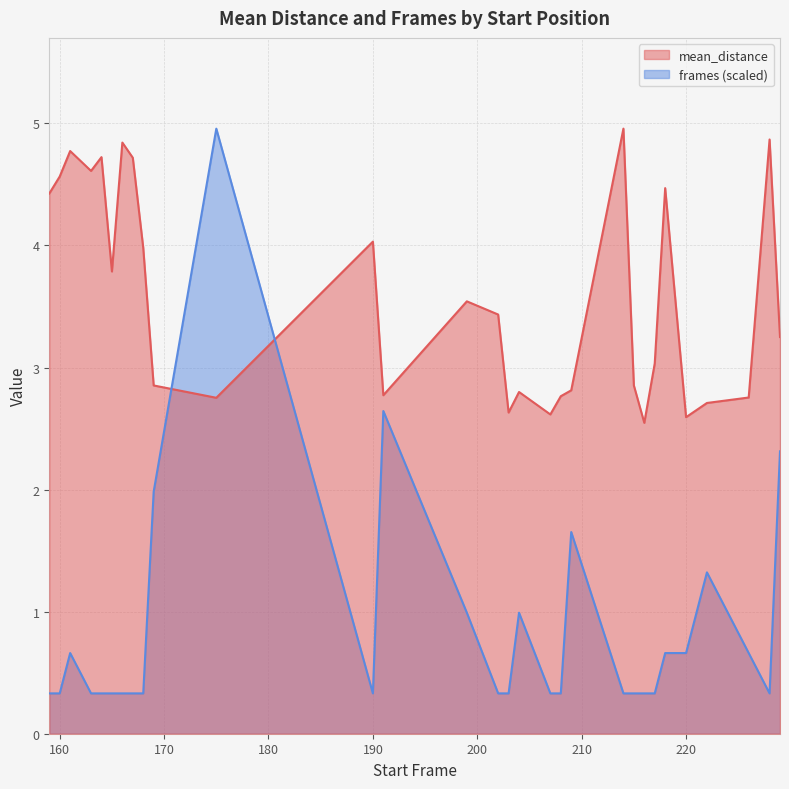

Is the value of frames at 216 greater than the value of mean_distance at 159?

No